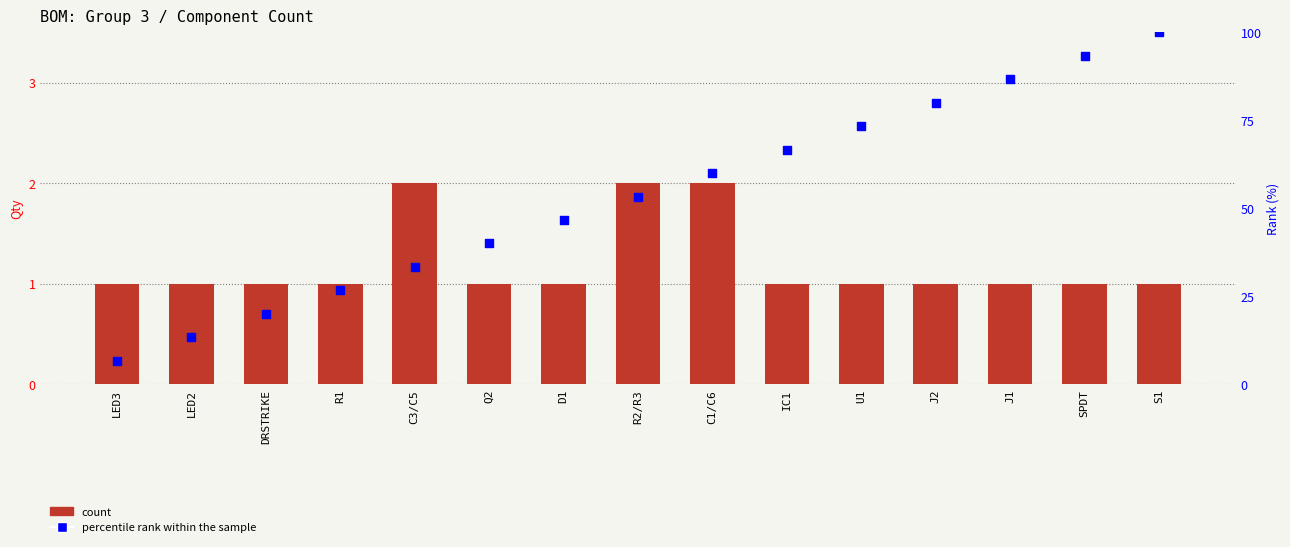

Which series contains the lowest Y value?

count